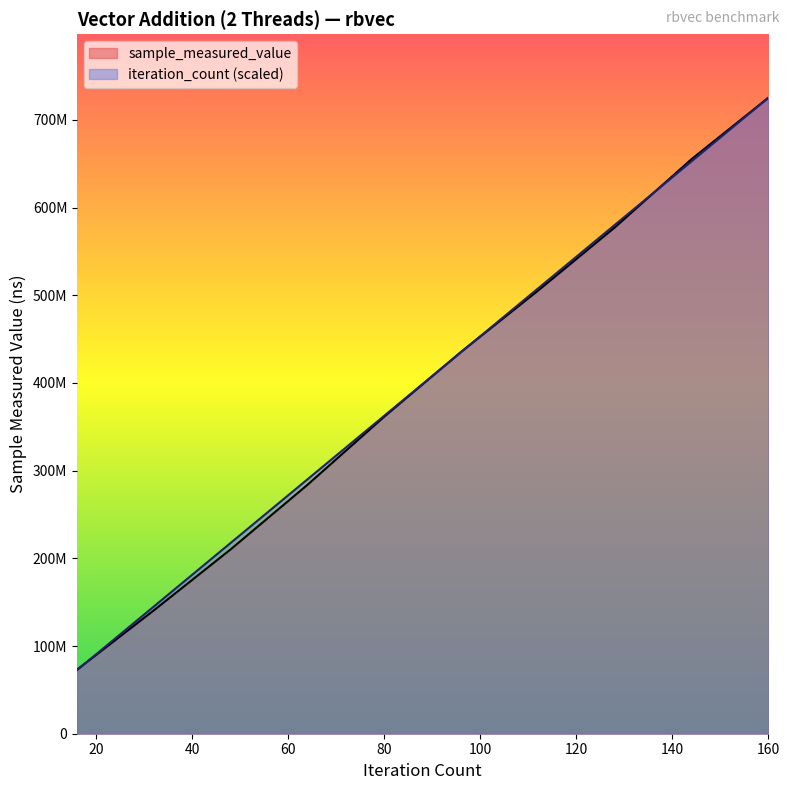

List the series in order of their peak value, highest first.

sample_measured_value, iteration_count